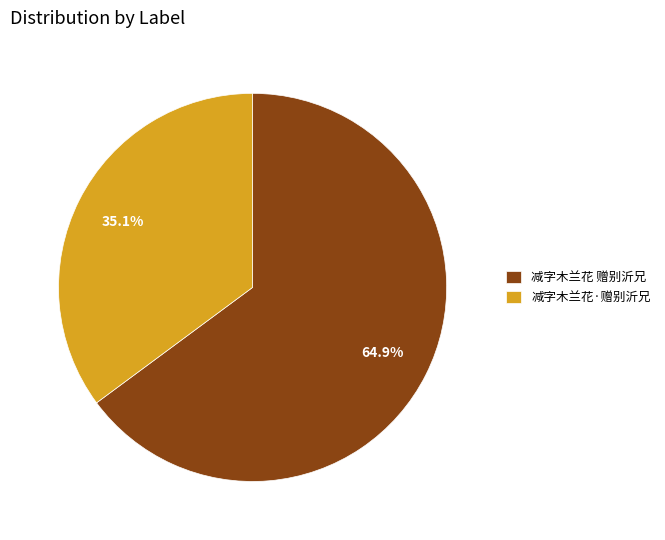

Which has a higher value, 减字木兰花 赠别沂兄 or 减字木兰花·赠别沂兄?

减字木兰花 赠别沂兄